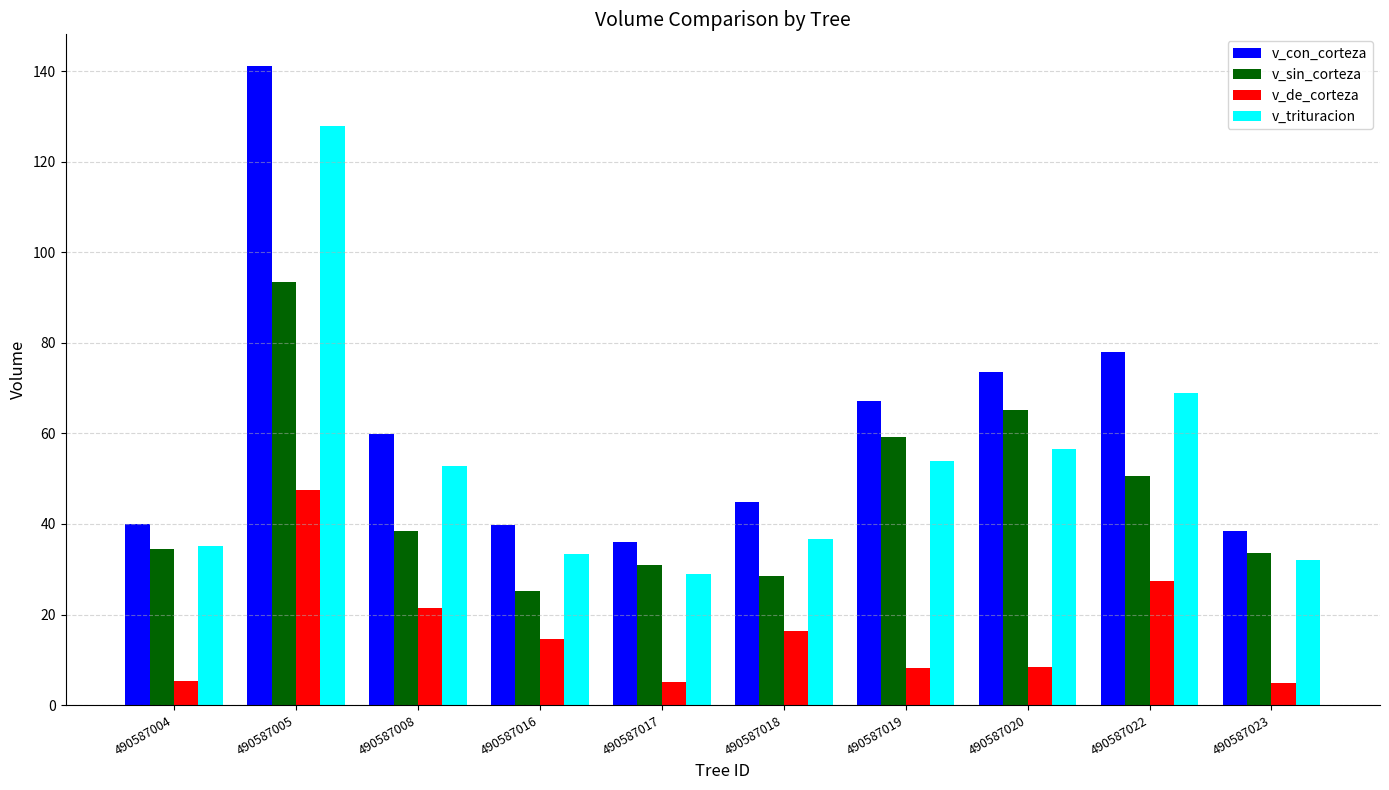

The value of v_de_corteza at 490587023 is 4.9. True or false?

True